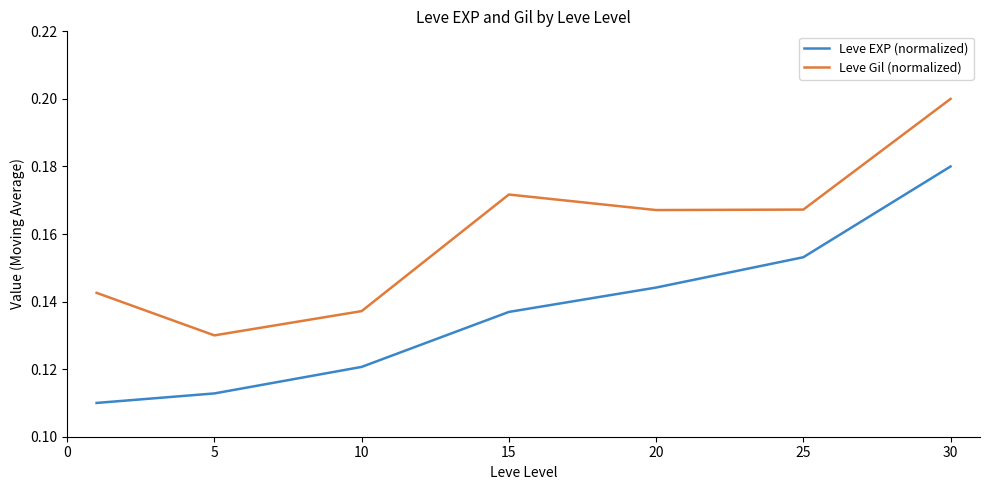

True or false: Leve EXP (normalized) and Leve Gil (normalized) cross at least once.

False